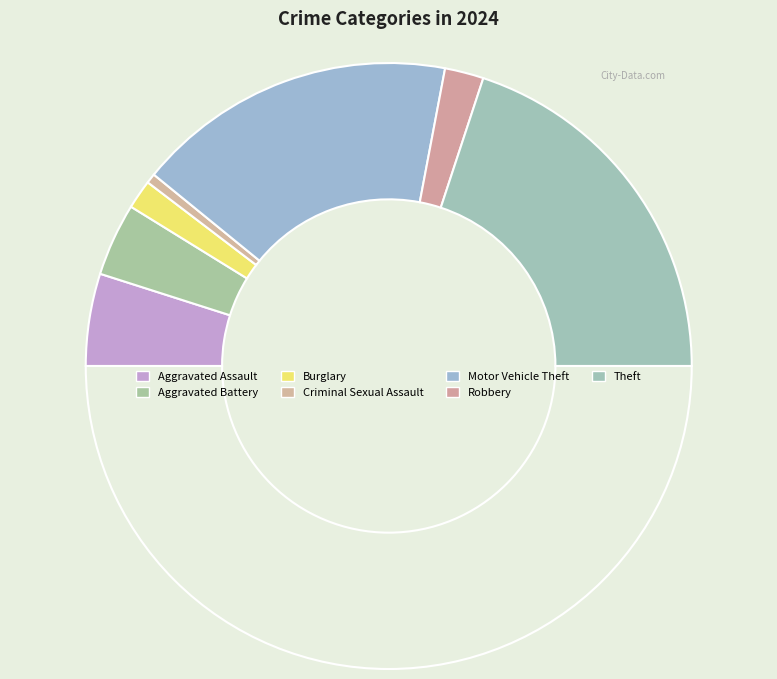

How many segments does this pie chart have?

8